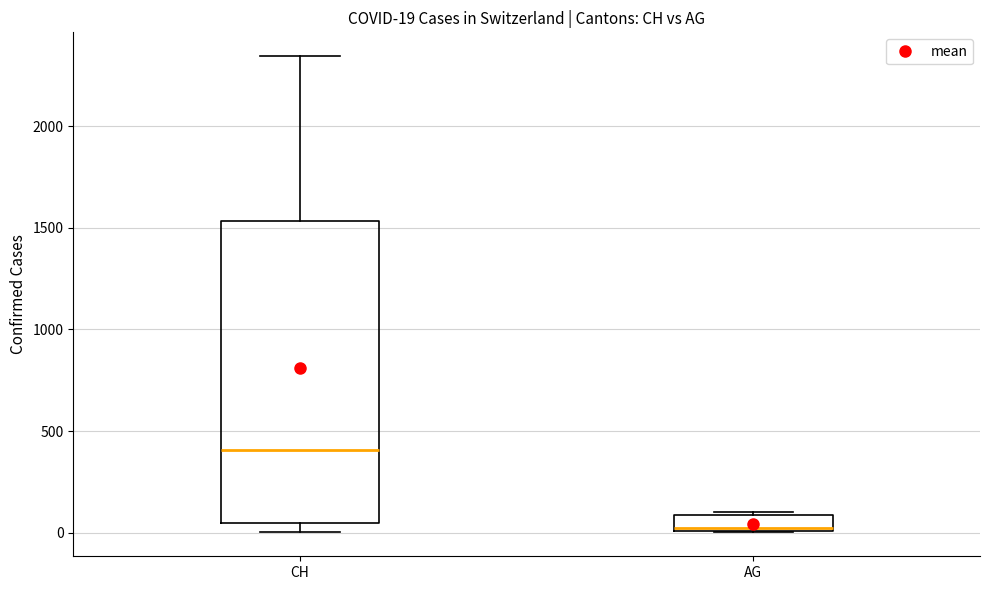

Which box has the lowest median line?

AG